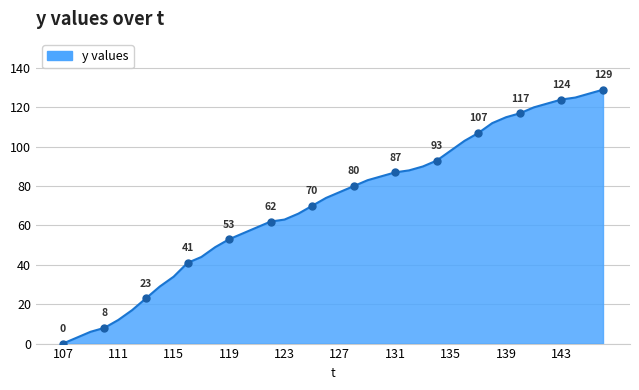

What is the difference between the maximum and minimum values?

129